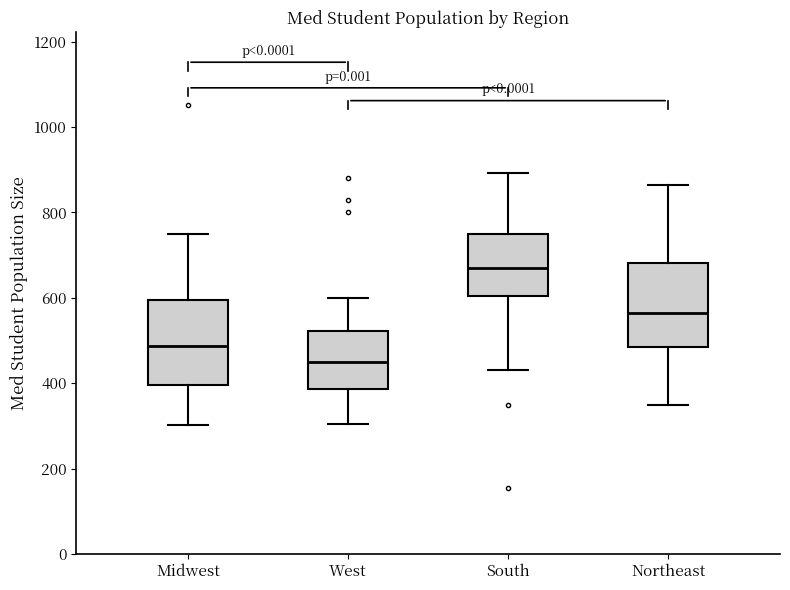

Which box's median line is the lowest?

West